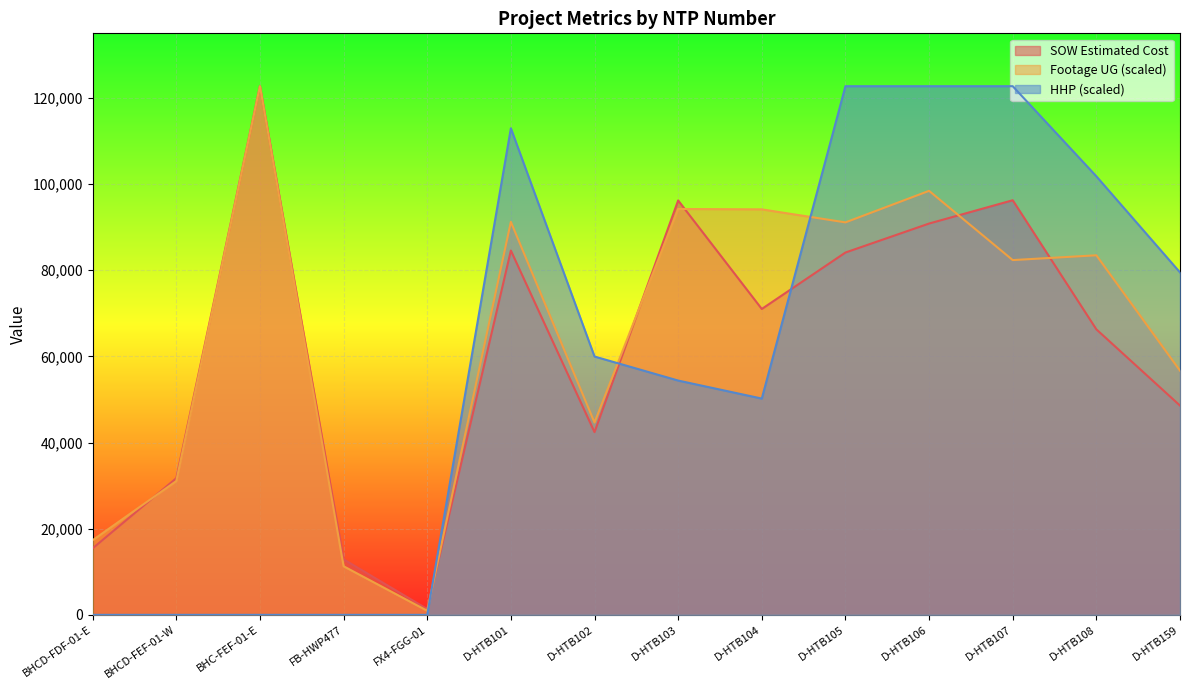

Rank the series at D-HTB106 from highest to lowest value.

HHP (scaled), Footage UG (scaled), SOW Estimated Cost